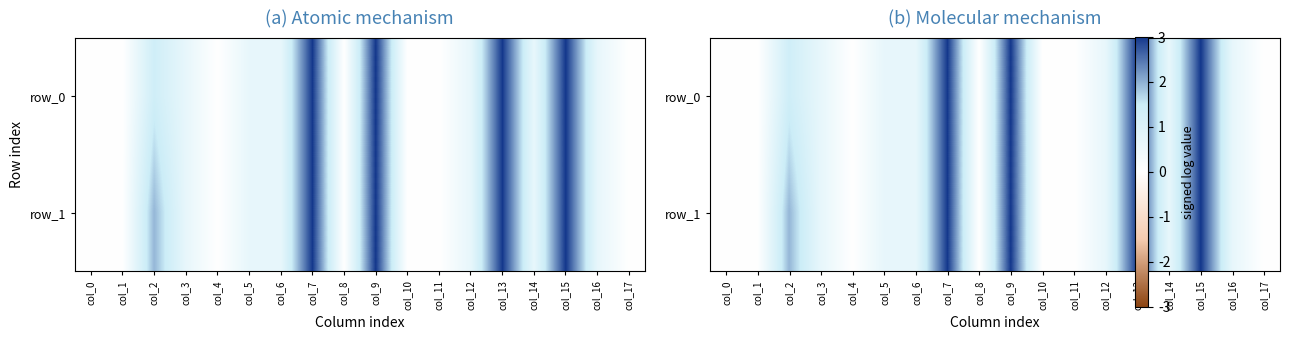

List the series in order of their overall mean, lowest first.

row_0, row_1